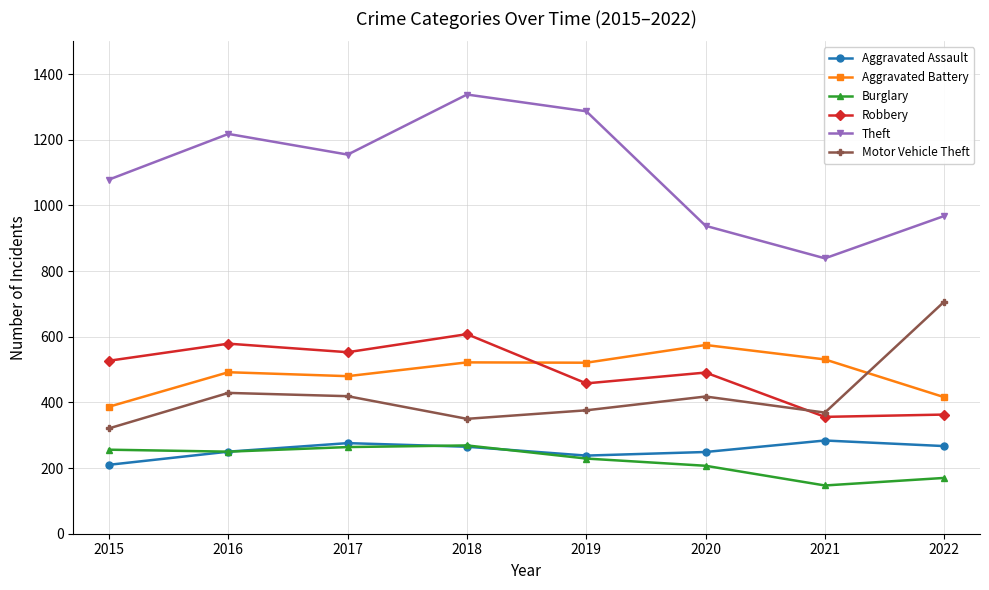

Is the value of Aggravated Battery at 2021 greater than the value of Burglary at 2018?

Yes